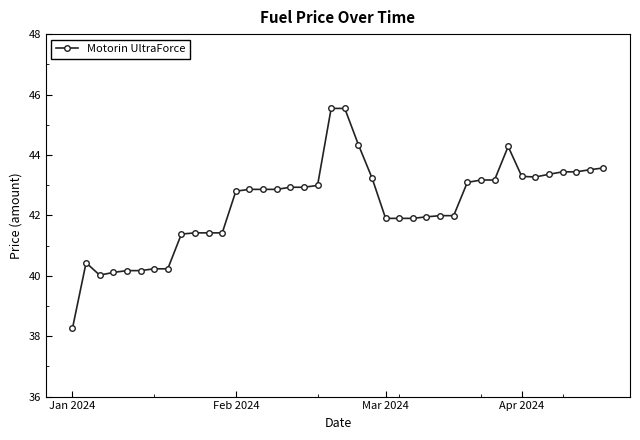

True or false: the data has more than 1 interior local peaks.

True